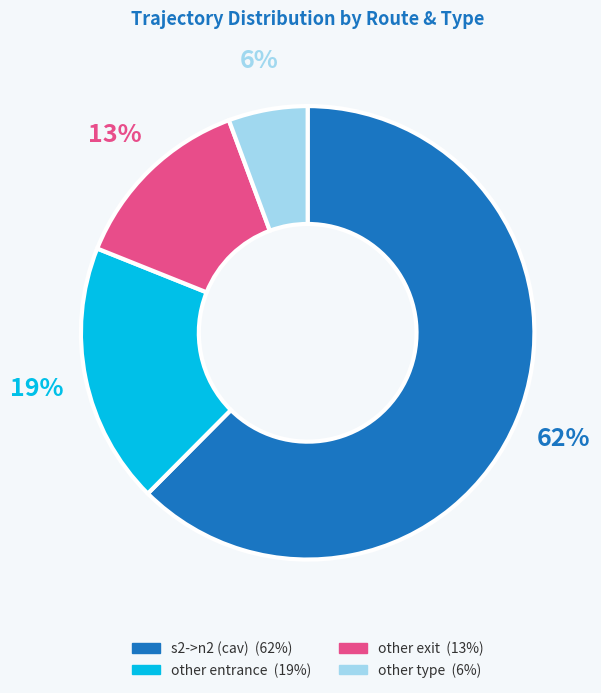

Does other type represent more than half of the total?

No